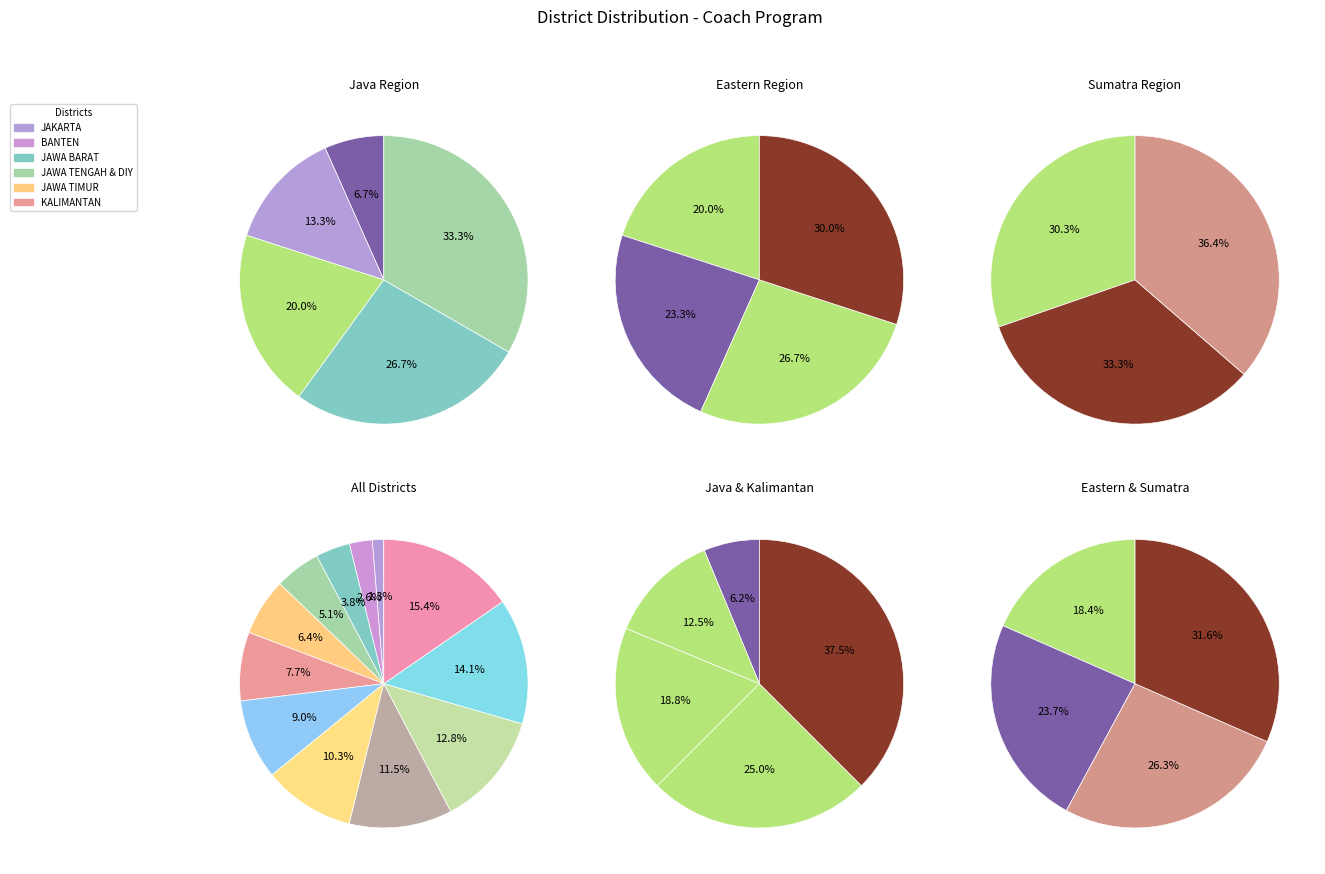

Is there any slice that represents more than half of the pie?

No